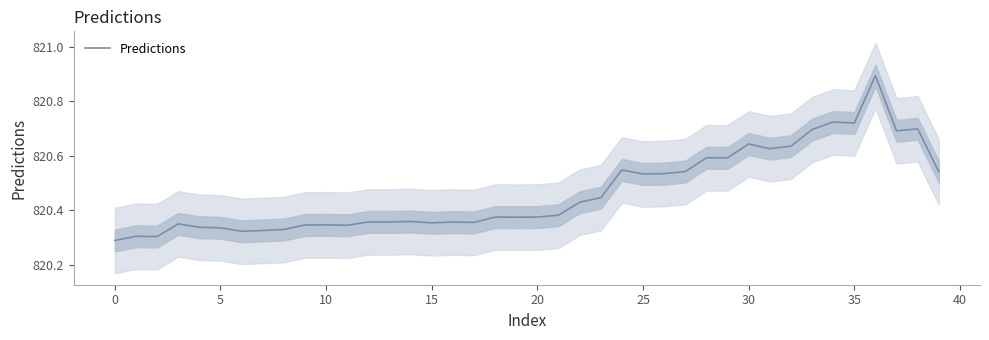

Between 26 and 28, which is larger?

28